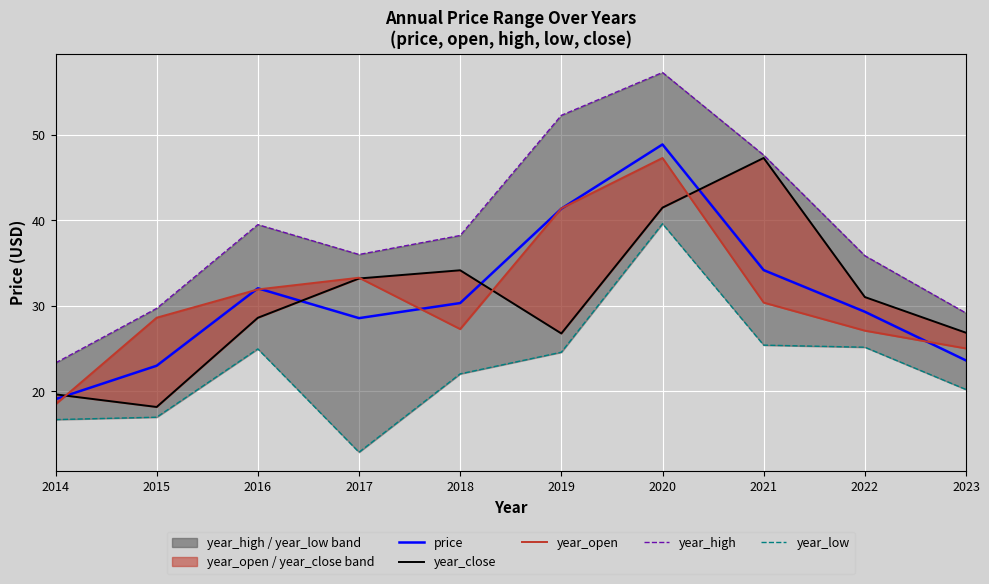

Reading left to right, extract all data points from this chart.

price: 19.1	23.0	32.1	28.6	30.3	41.4	48.9	34.2	29.3	23.6
year_close: 19.6	18.2	28.6	33.2	34.2	26.8	41.5	47.3	31.0	26.9
year_open: 18.5	28.6	31.9	33.3	27.3	41.4	47.3	30.4	27.1	25.0
year_high: 23.3	29.7	39.5	36.0	38.2	52.3	57.3	47.6	35.9	29.2
year_low: 16.7	17.0	25.0	12.9	22.0	24.6	39.6	25.4	25.2	20.2